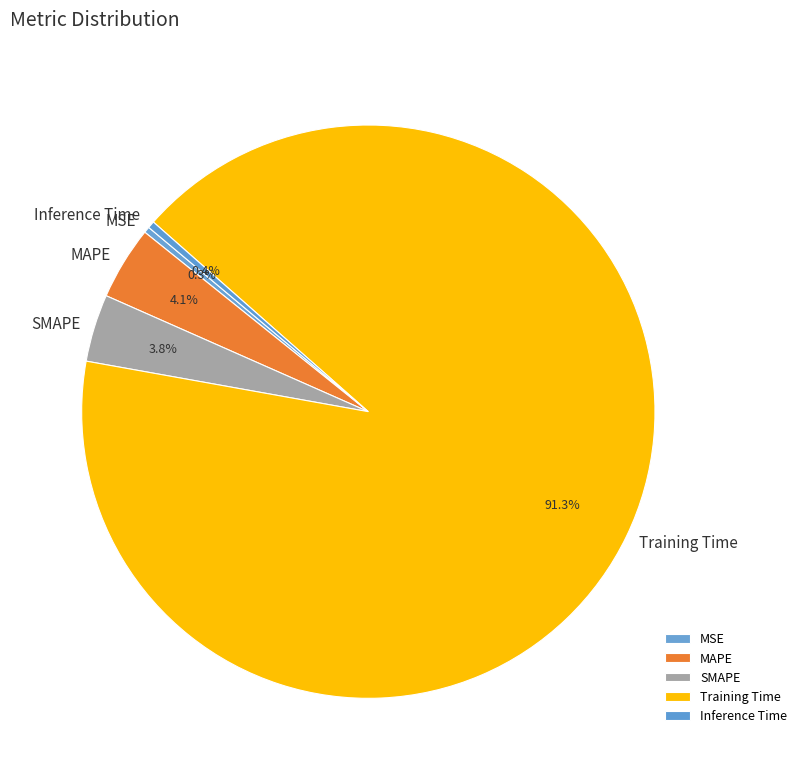

Does Training Time represent more than half of the total?

Yes